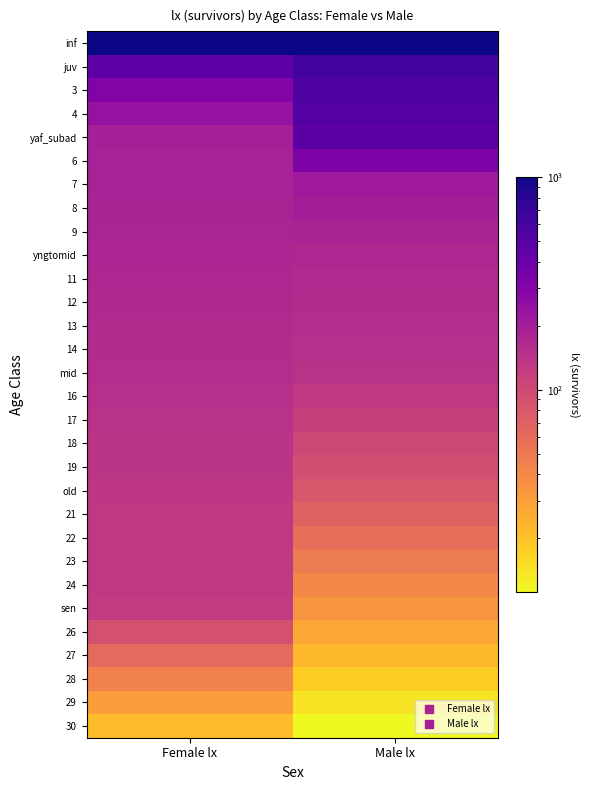

Reading left to right, what are all the values shown in this chart?

inf: Female lx=1000.0	Male lx=1000.0
juv: Female lx=470.0	Male lx=605.0
3: Female lx=305.5	Male lx=557.2
4: Female lx=244.4	Male lx=516.0
yaf_subad: Female lx=195.5	Male lx=477.8
6: Female lx=191.6	Male lx=321.1
7: Female lx=187.8	Male lx=215.8
8: Female lx=184.0	Male lx=199.8
9: Female lx=180.3	Male lx=185.0
yngtomid: Female lx=176.7	Male lx=171.3
11: Female lx=172.3	Male lx=166.2
12: Female lx=168.0	Male lx=161.2
13: Female lx=163.8	Male lx=156.4
14: Female lx=159.7	Male lx=151.7
mid: Female lx=155.7	Male lx=147.1
16: Female lx=151.0	Male lx=130.9
17: Female lx=146.5	Male lx=116.5
18: Female lx=142.1	Male lx=103.7
19: Female lx=137.9	Male lx=92.3
old: Female lx=133.7	Male lx=82.2
21: Female lx=132.4	Male lx=68.9
22: Female lx=131.1	Male lx=57.8
23: Female lx=129.8	Male lx=48.5
24: Female lx=128.5	Male lx=40.7
sen: Female lx=127.2	Male lx=34.2
26: Female lx=89.0	Male lx=27.3
27: Female lx=62.3	Male lx=21.9
28: Female lx=43.6	Male lx=17.5
29: Female lx=30.5	Male lx=14.0
30: Female lx=21.4	Male lx=11.2